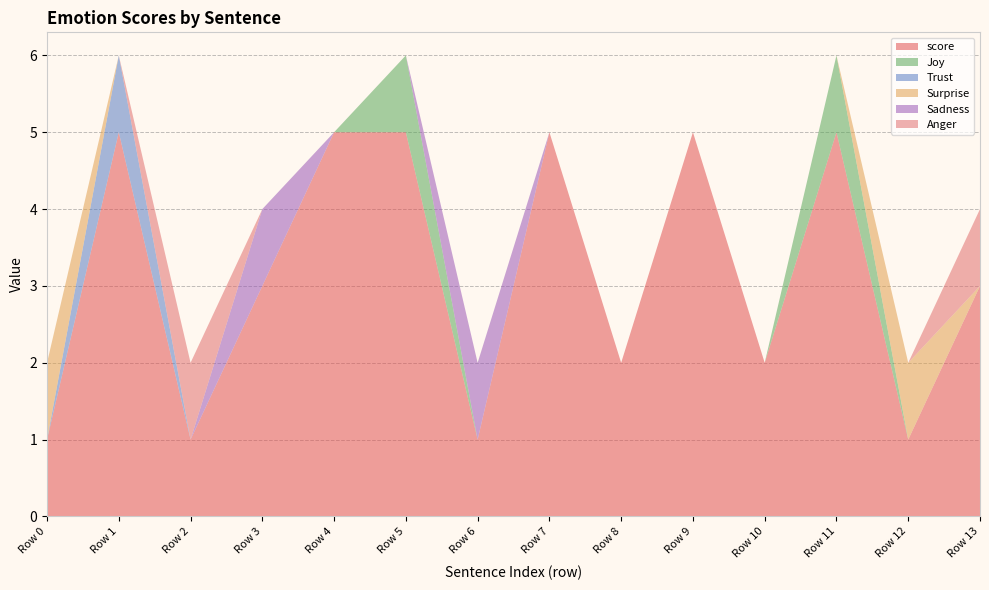

Reading left to right, transcribe all the data shown in this chart.

score: 1	5	1	3	5	5	1	5	2	5	2	5	1	3
Joy: 0	0	0	0	0	1	0	0	0	0	0	1	0	0
Trust: 0	1	0	0	0	0	0	0	0	0	0	0	0	0
Surprise: 1	0	0	0	0	0	0	0	0	0	0	0	1	0
Sadness: 0	0	0	1	0	0	1	0	0	0	0	0	0	0
Anger: 0	0	1	0	0	0	0	0	0	0	0	0	0	1